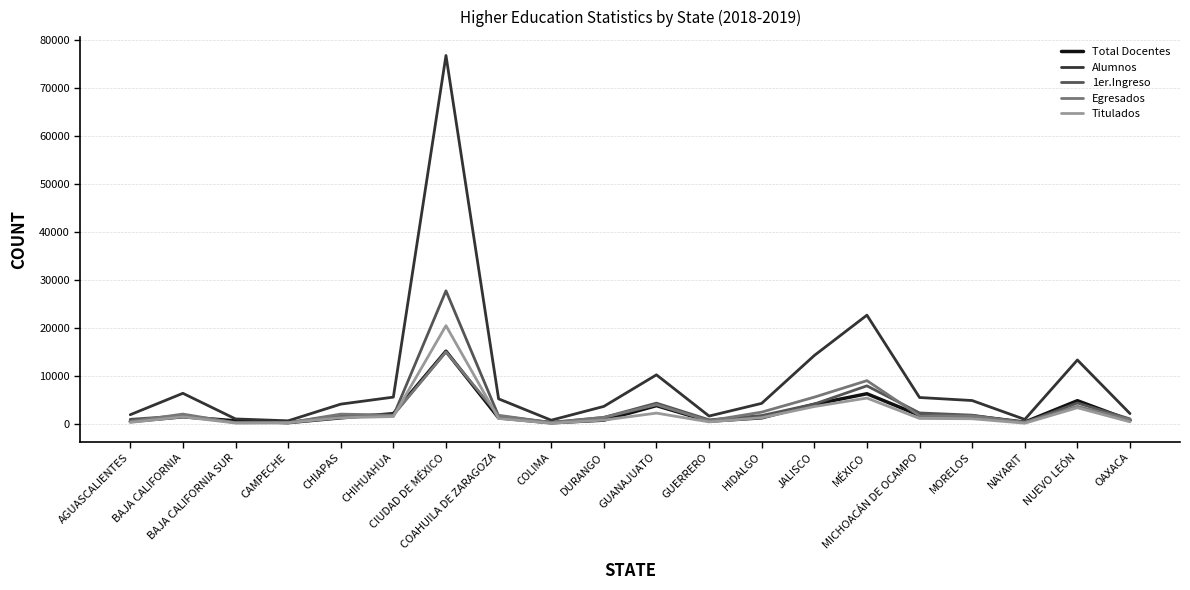

Which series has the widest spread of values?

Alumnos